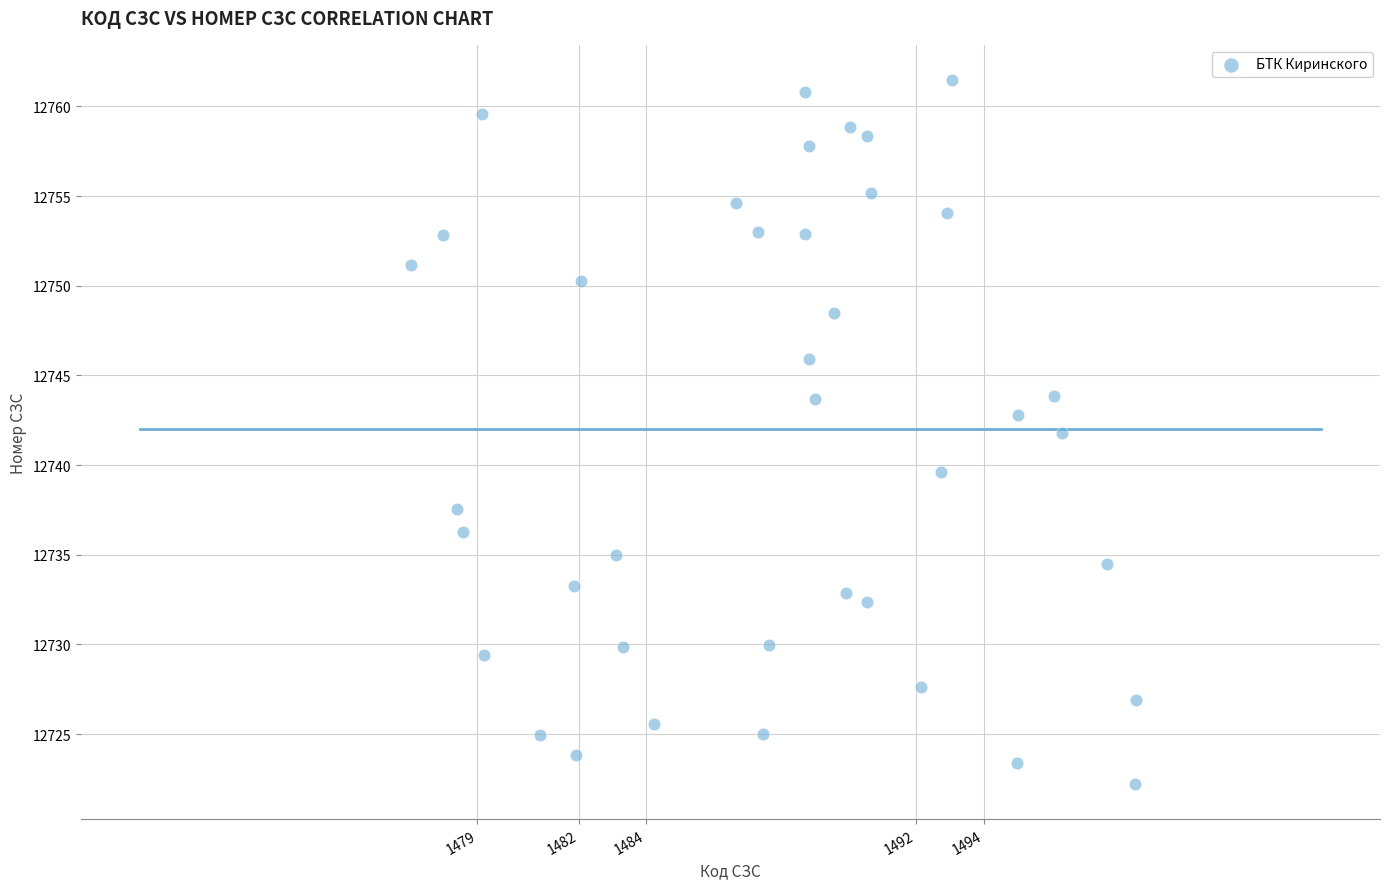

What is the range of X values (max minus min)?

21.5